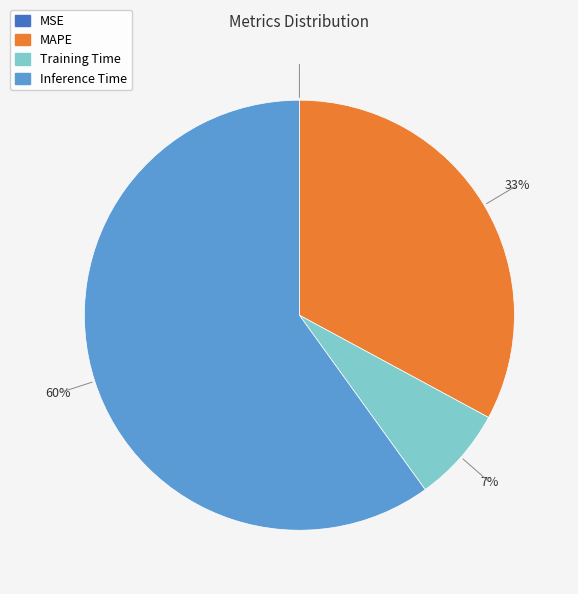

Is there a majority slice in this chart?

Yes